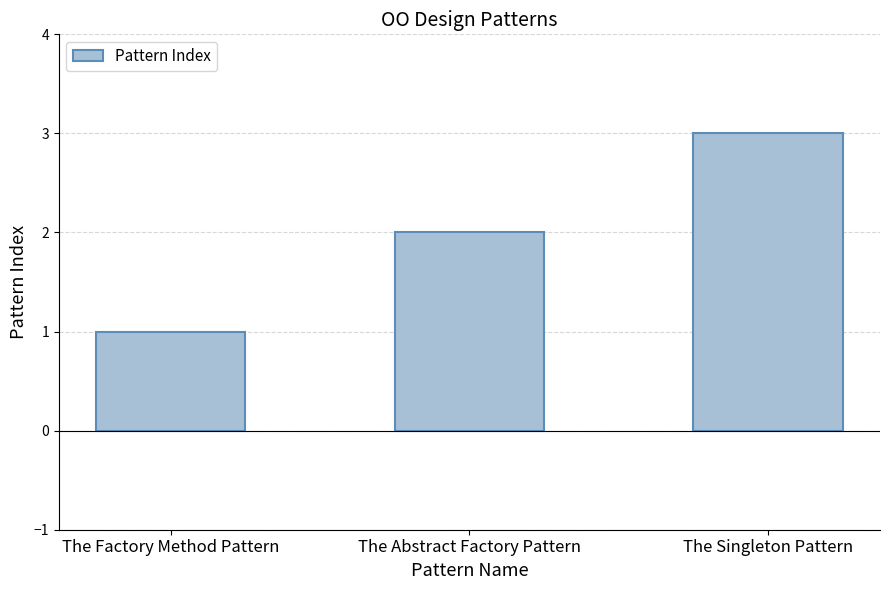

How many bars are there in total?

3